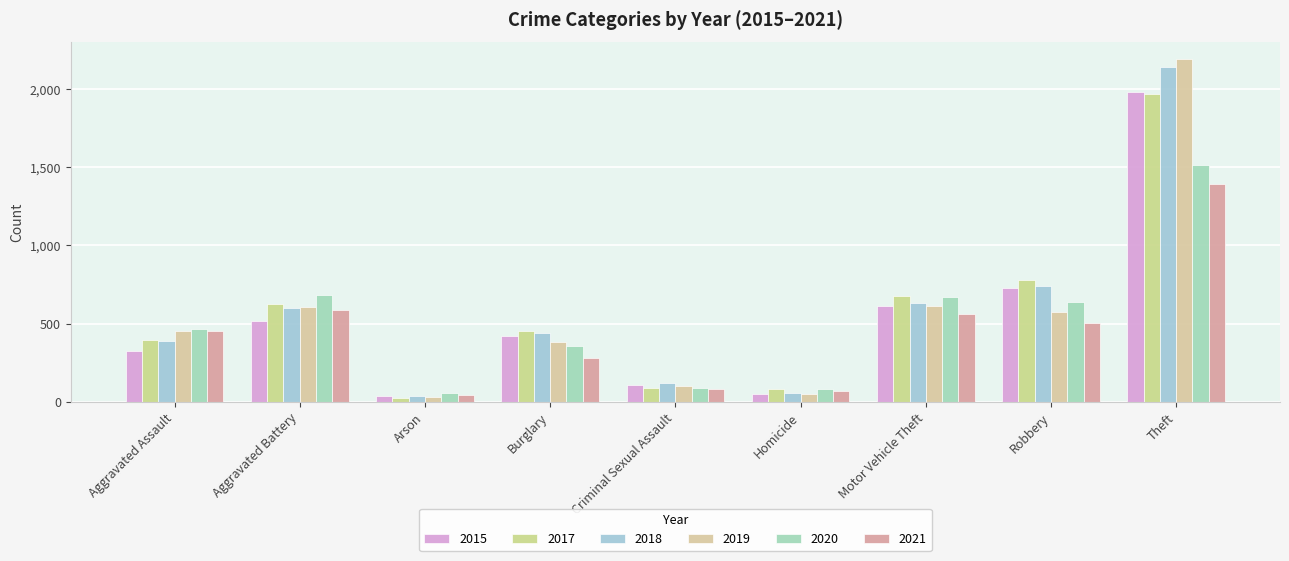

How many data points does each series have?

9